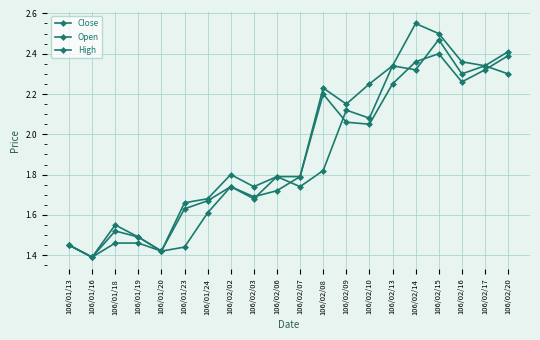

The Open series shows 2.3 at 106/02/17. True or false?

True